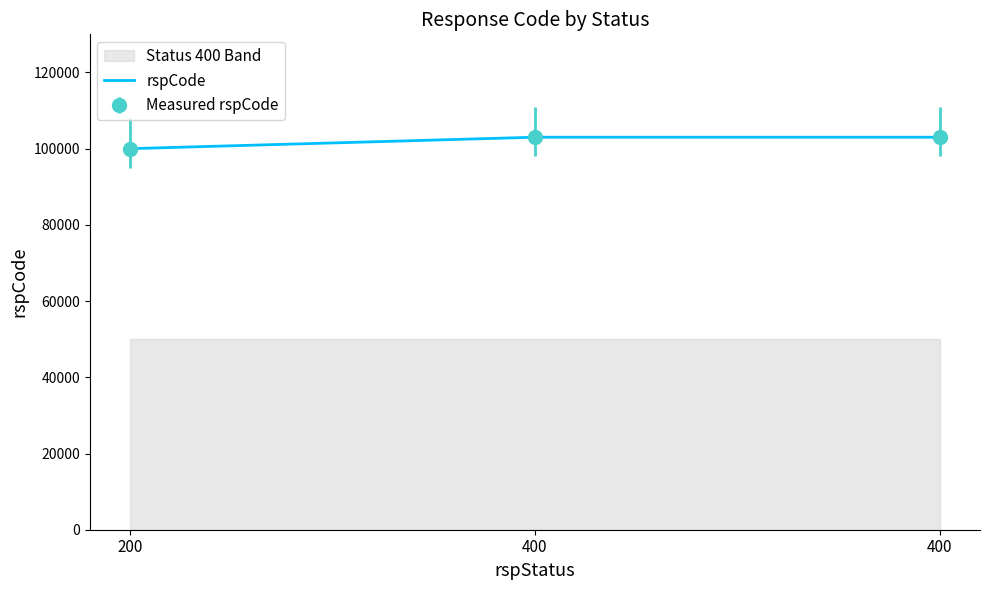

How many lines are shown in the chart?

1